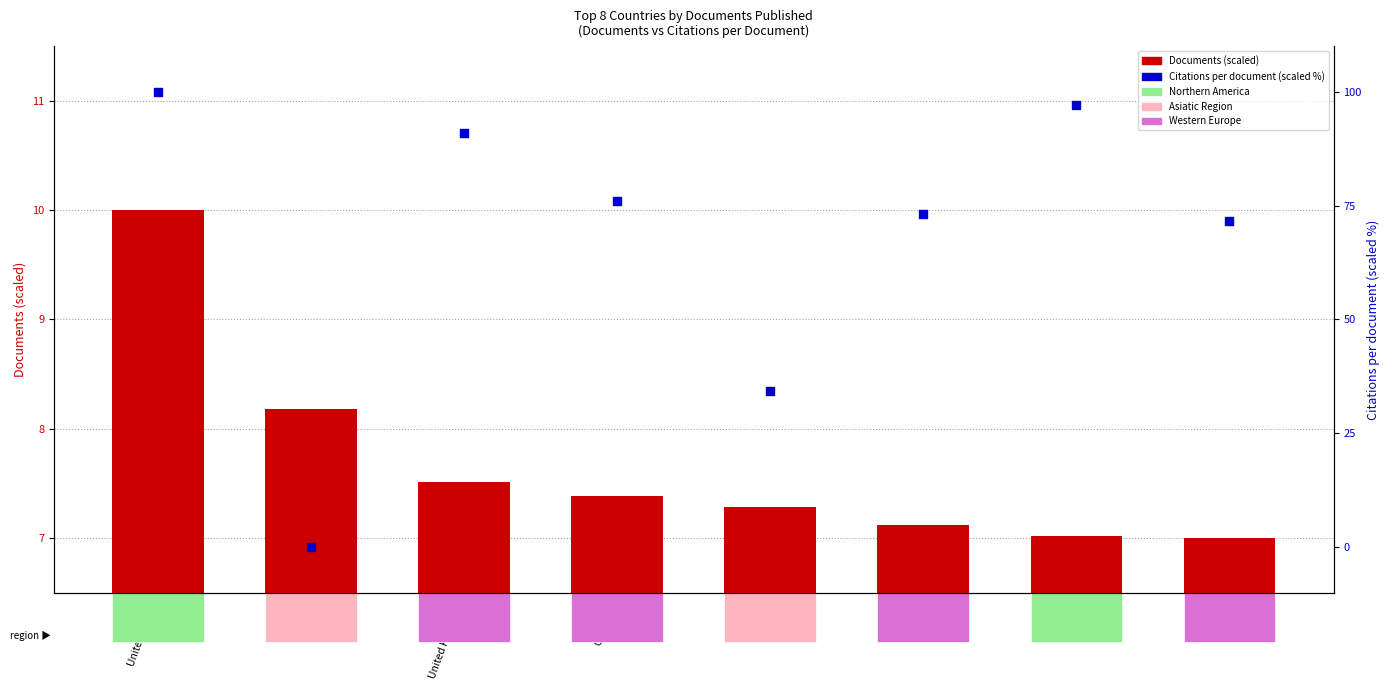

Which series contains the lowest Y value?

Citations per document (%ile)